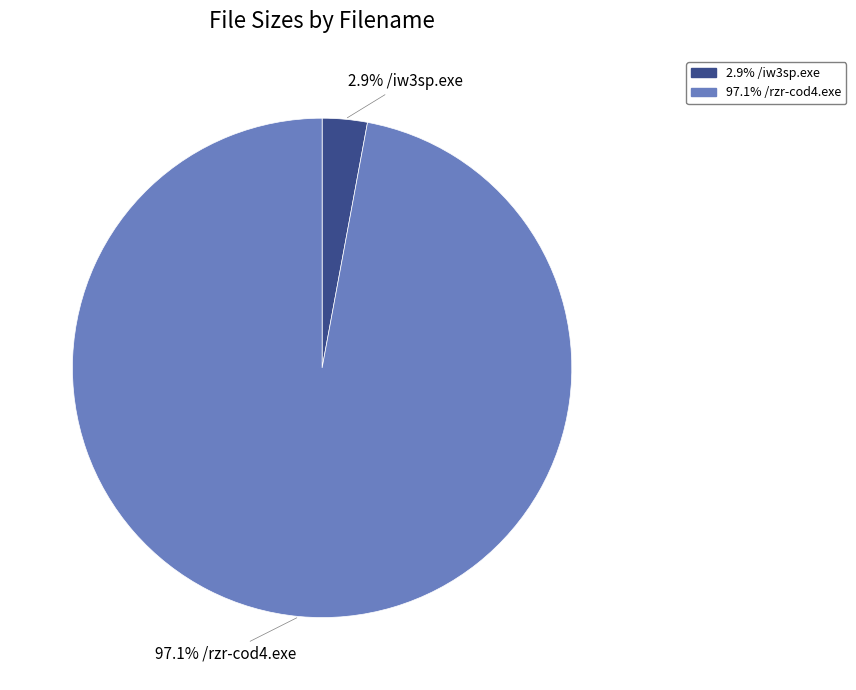

Is there any slice that represents more than half of the pie?

Yes